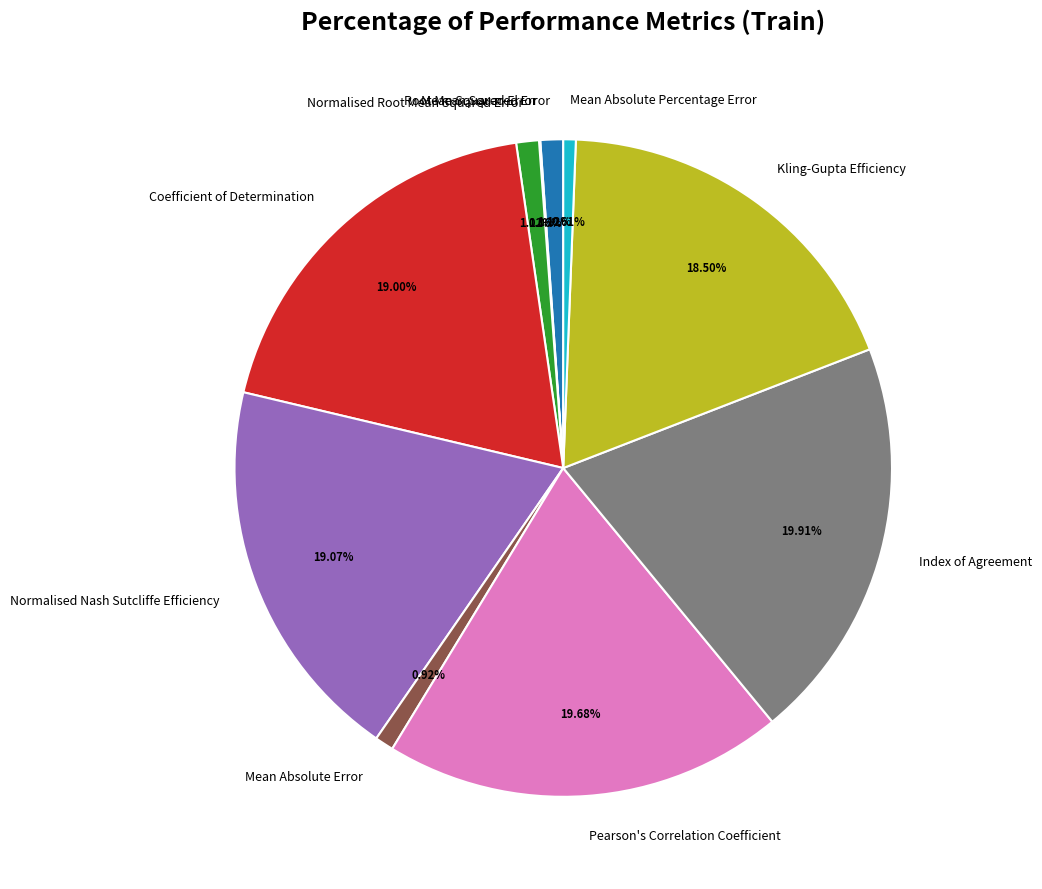

Which has a higher value, Kling-Gupta Efficiency or Index of Agreement?

Index of Agreement